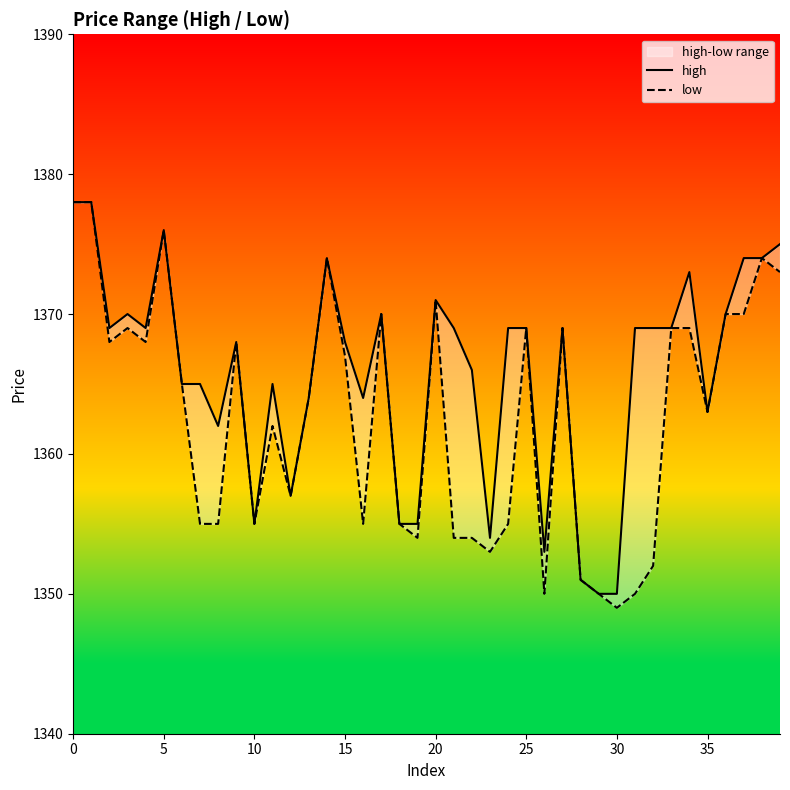

What are all the series names shown in the legend?

high, low